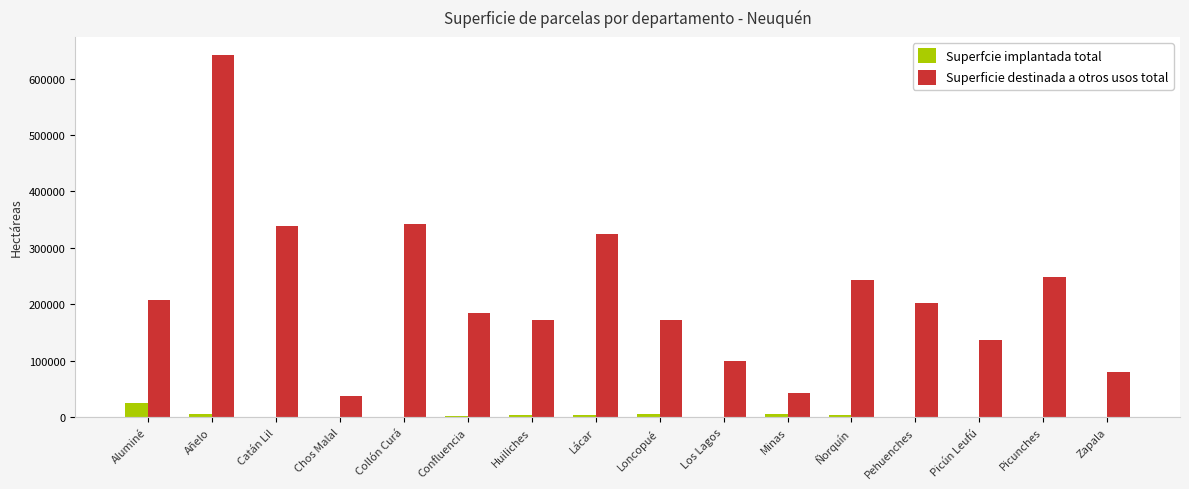

What is the sum of all Superfcie implantada total values?

60115.2